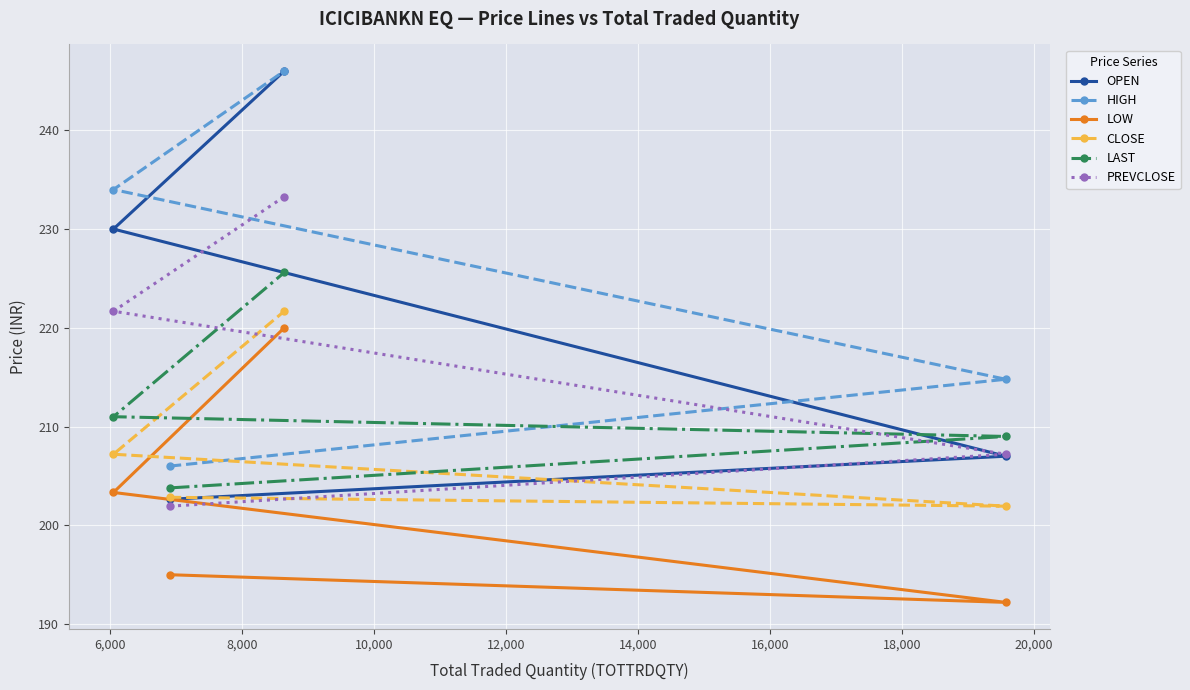

What is the greatest value displayed?

246.0